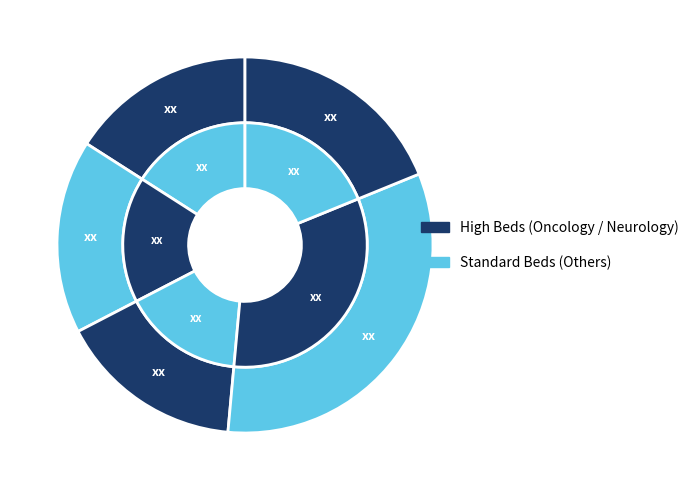

To the nearest percent, what is the combined percentage of Neurology and Oncology?

49%